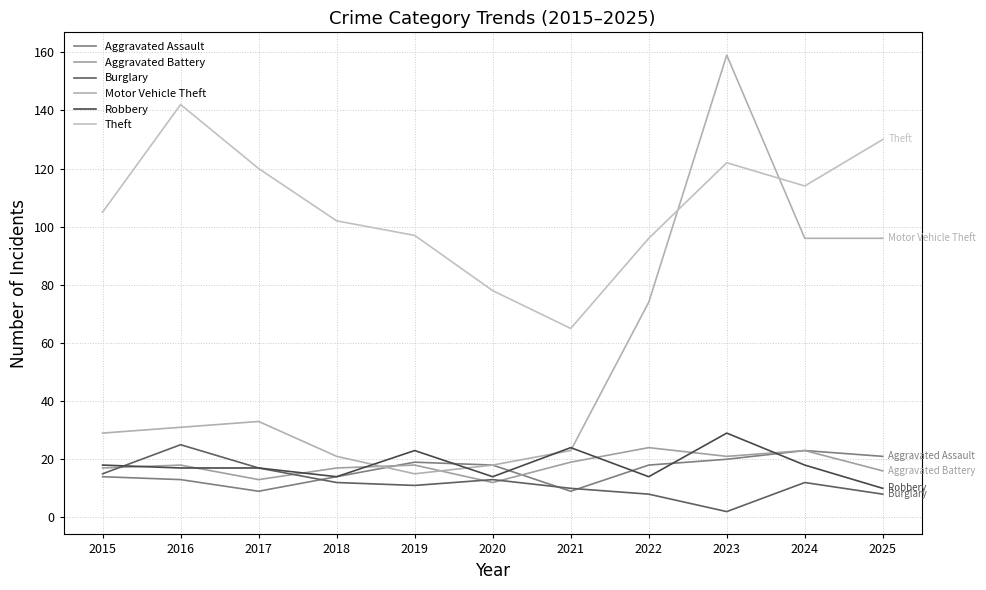

True or false: Aggravated Assault has more than 0 points higher than both neighbors.

True